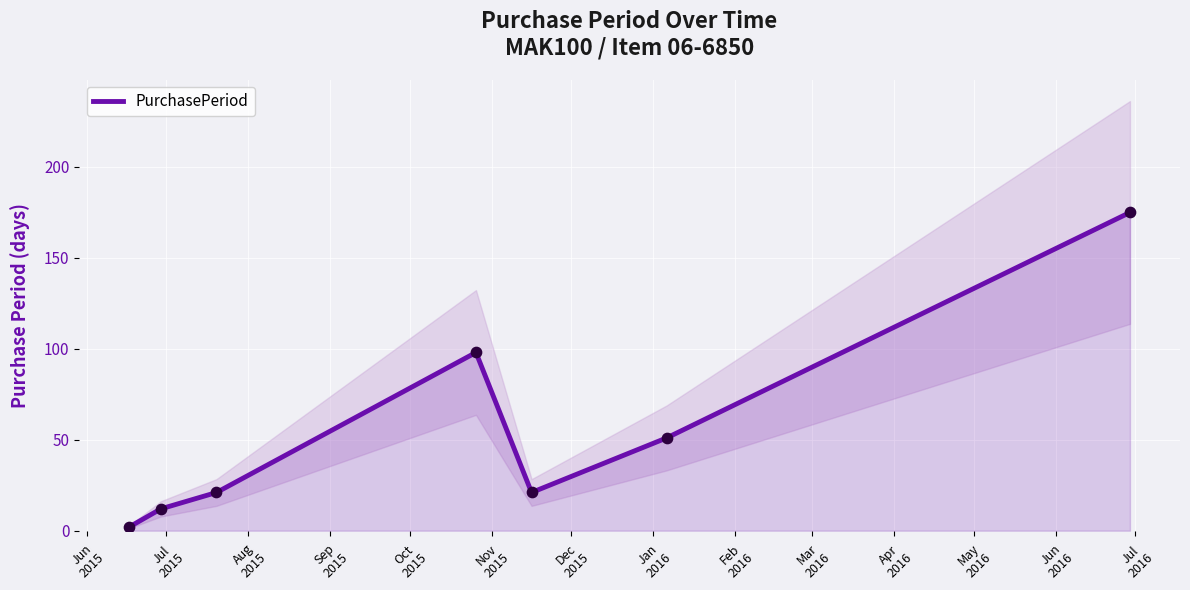

What is the change in value from Jun
2015 to Aug
2015?

+19